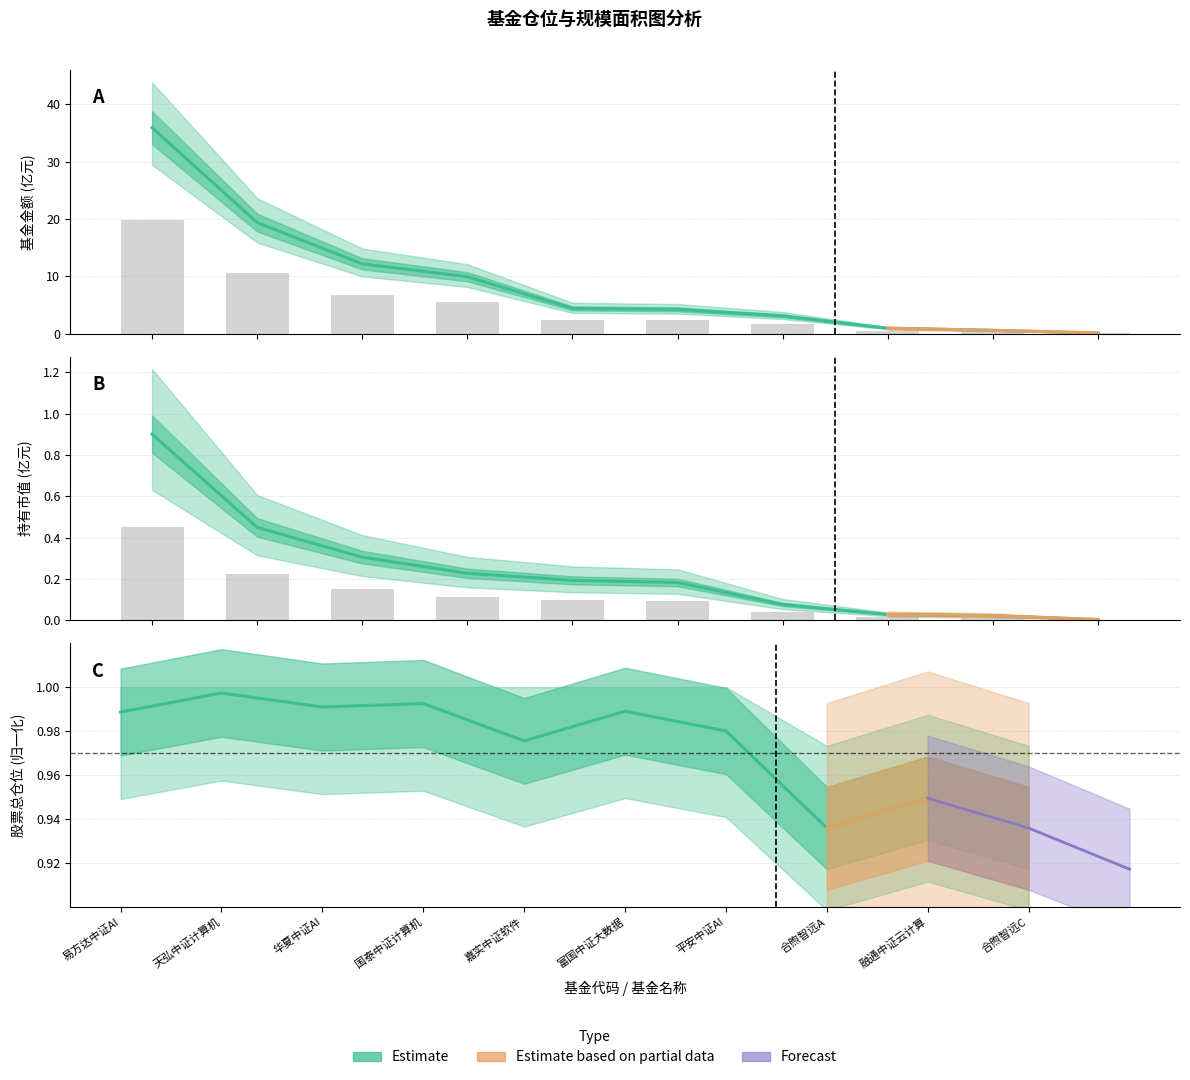

Count the number of data series in this chart.

3